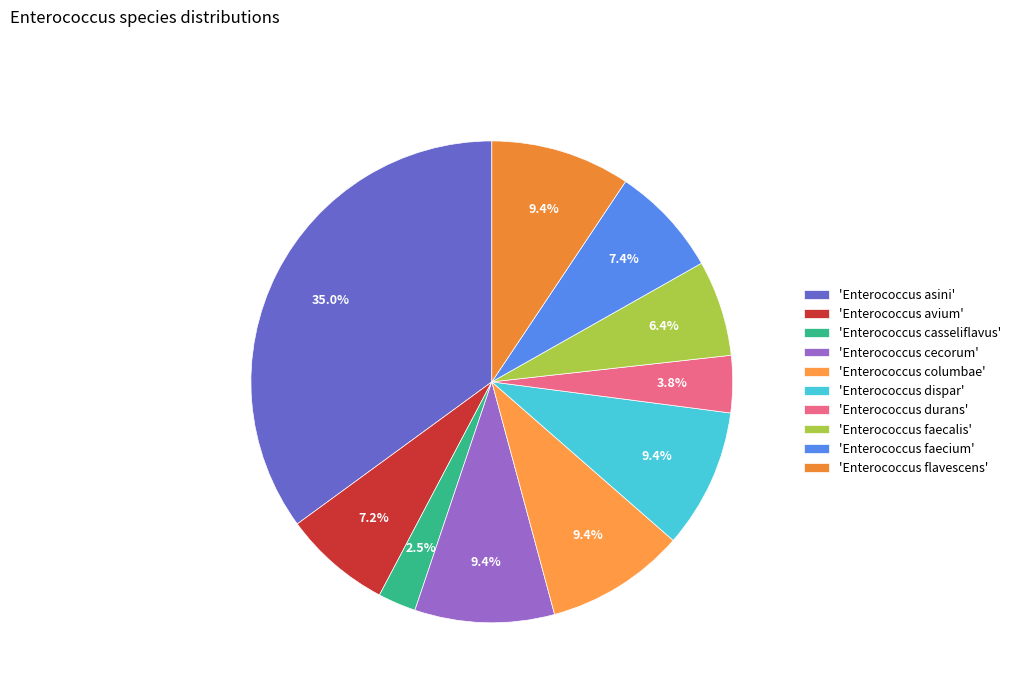

How many slices are in this pie chart?

10